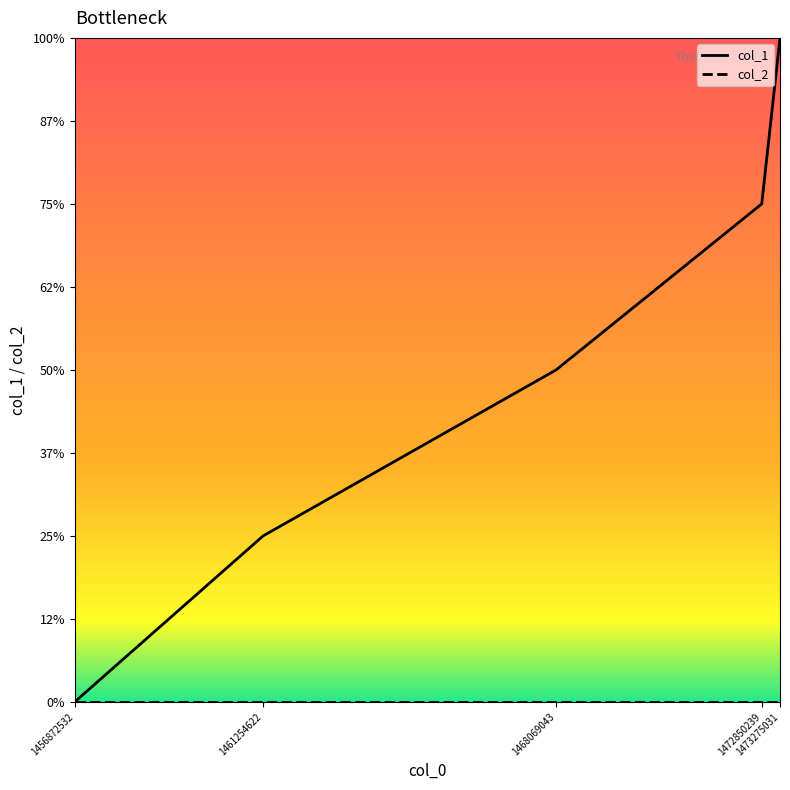

Which has a higher value, 1473275031 or 1456872532?

1473275031